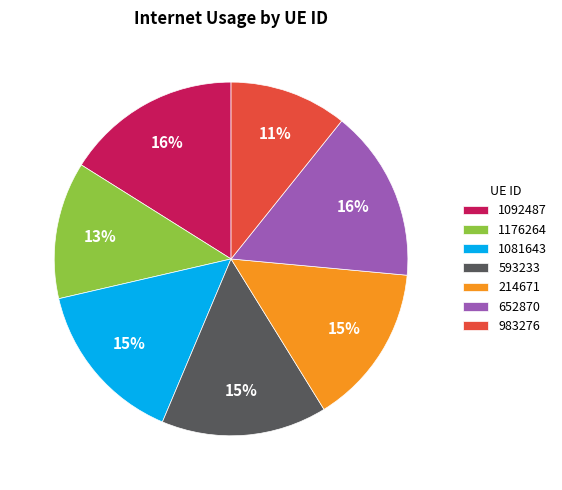

How many slices are in this pie chart?

7